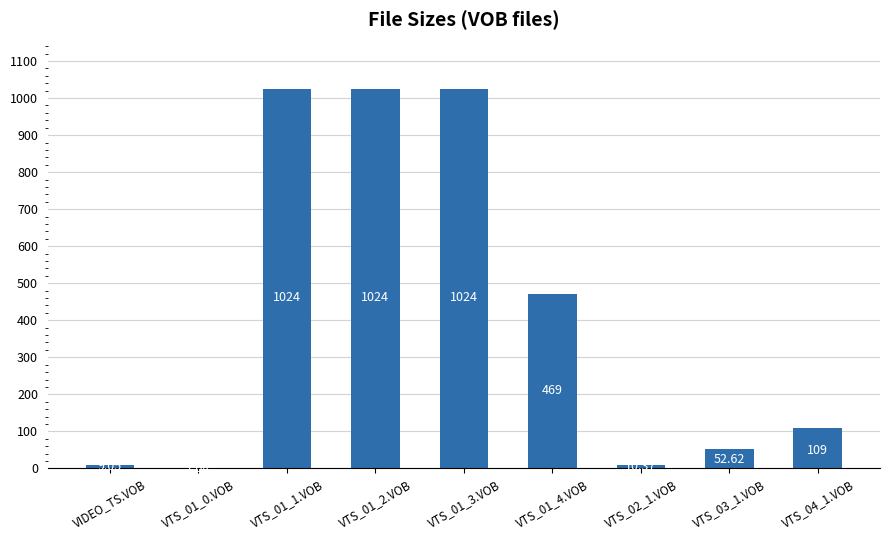

What is the difference between the values at VTS_01_2.VOB and VTS_02_1.VOB?

1013.6